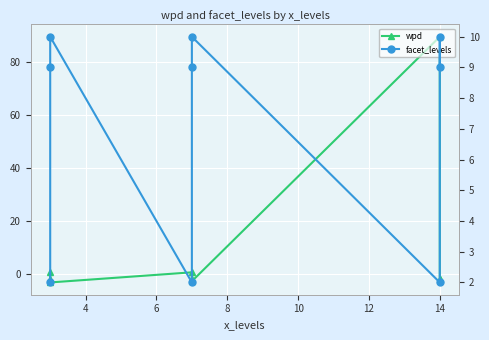

What is the spread (max minus min) of values at 8?

1.2